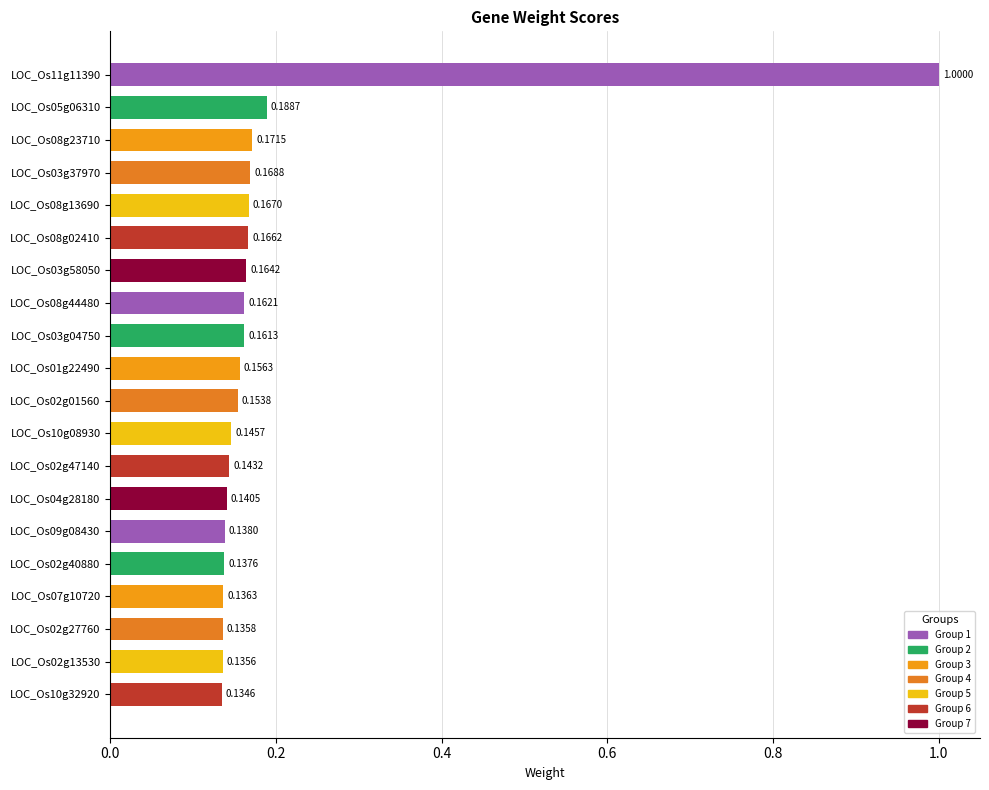

Between LOC_Os05g06310 and LOC_Os01g22490, which is larger?

LOC_Os05g06310